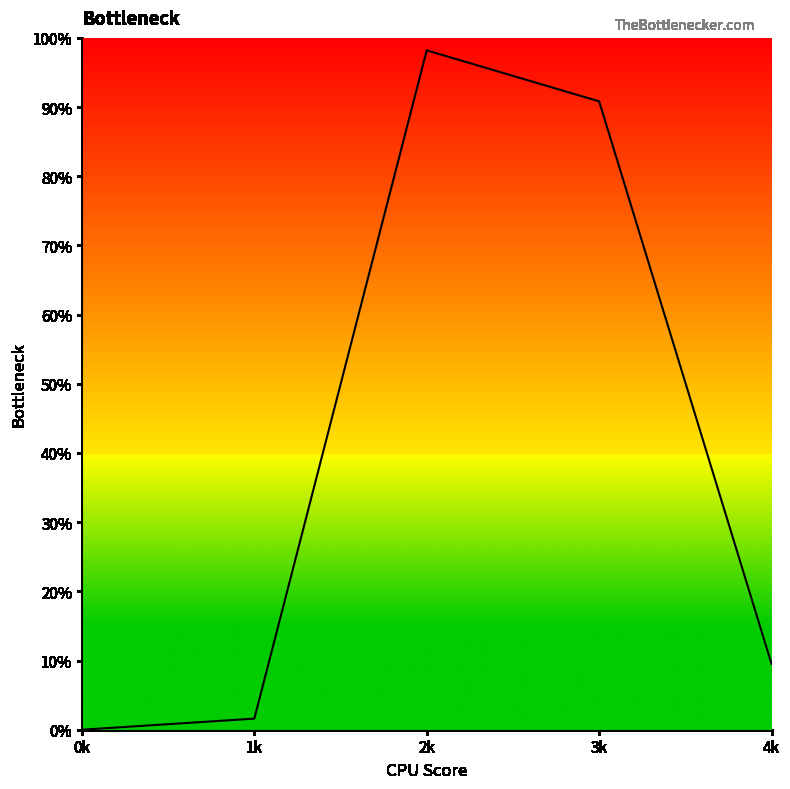

True or false: the data shows 1.0 at 2k.

True